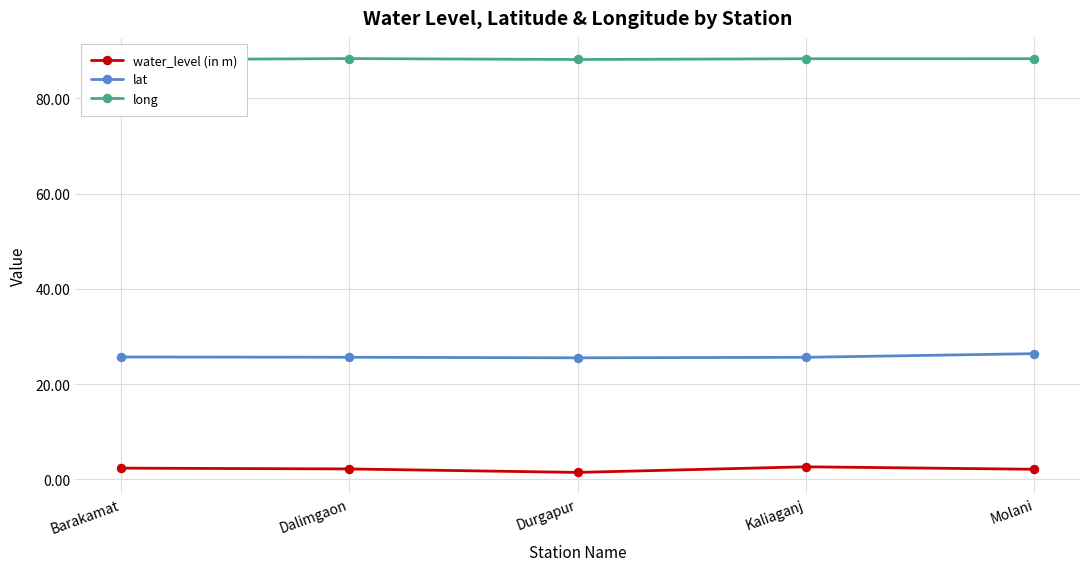

Reading left to right, list all the values displayed in this chart.

water_level (in m): Barakamat=2.4	Dalimgaon=2.2	Durgapur=1.5	Kaliaganj=2.6	Molani=2.1
lat: Barakamat=25.7	Dalimgaon=25.6	Durgapur=25.5	Kaliaganj=25.6	Molani=26.4
long: Barakamat=88.1	Dalimgaon=88.4	Durgapur=88.2	Kaliaganj=88.3	Molani=88.3